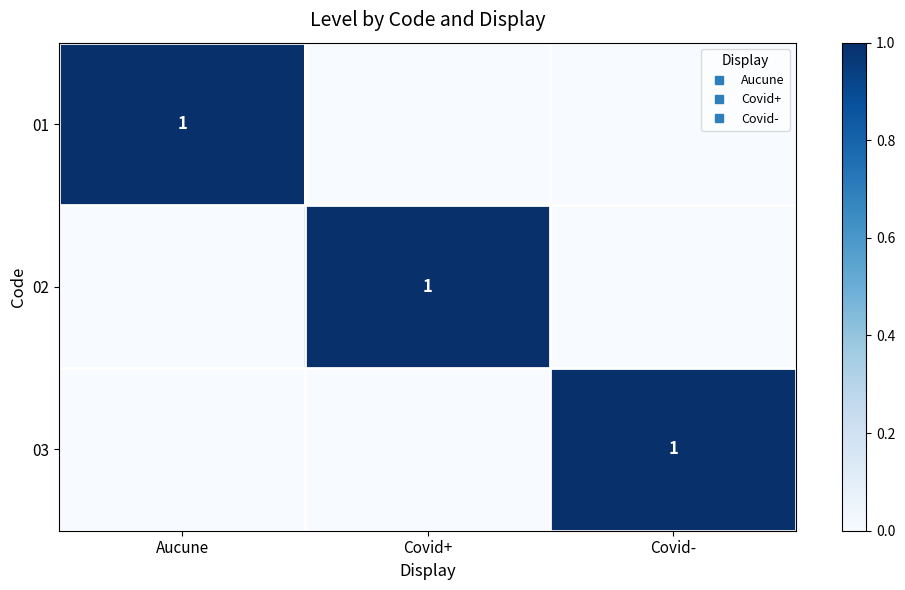

What is the sum of the 03 values at Covid- and Covid+?

1